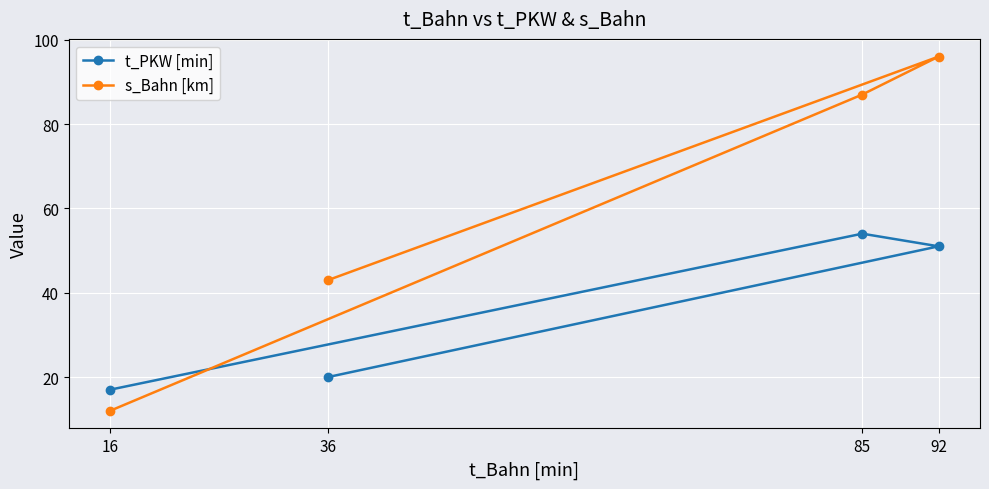

Reading left to right, list all the values displayed in this chart.

t_PKW [min]: 16=17	36=20	85=54	92=51
s_Bahn [km]: 16=12	36=43	85=87	92=96